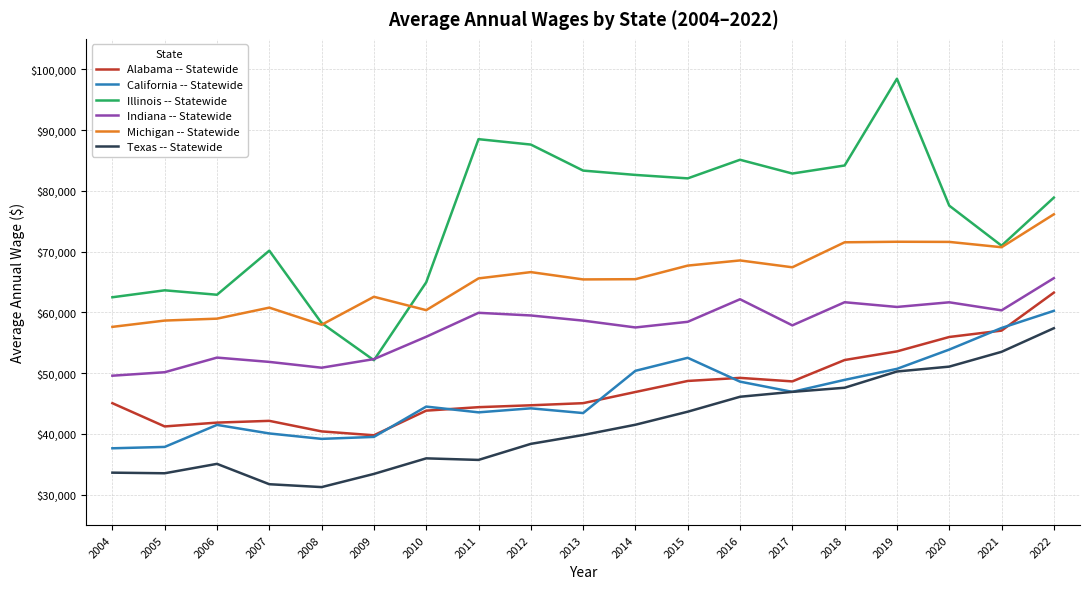

What is the total value across all series at 2012?

340982